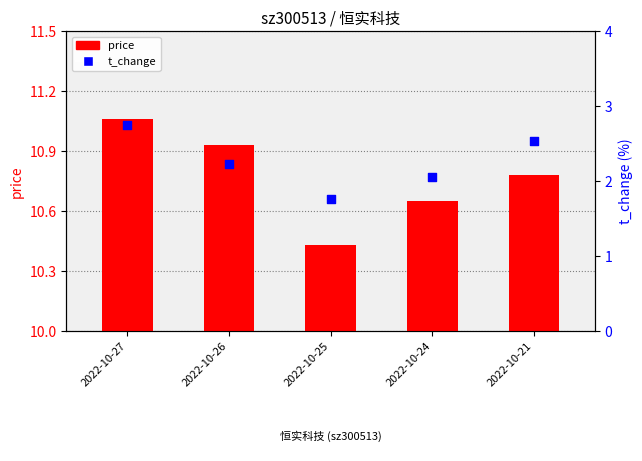

What are all the series names shown in the legend?

price, t_change